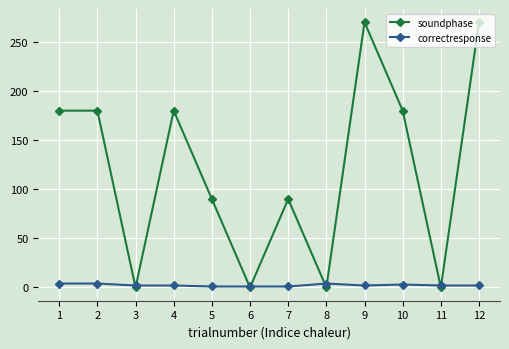

The soundphase series shows 371 at 9. True or false?

False